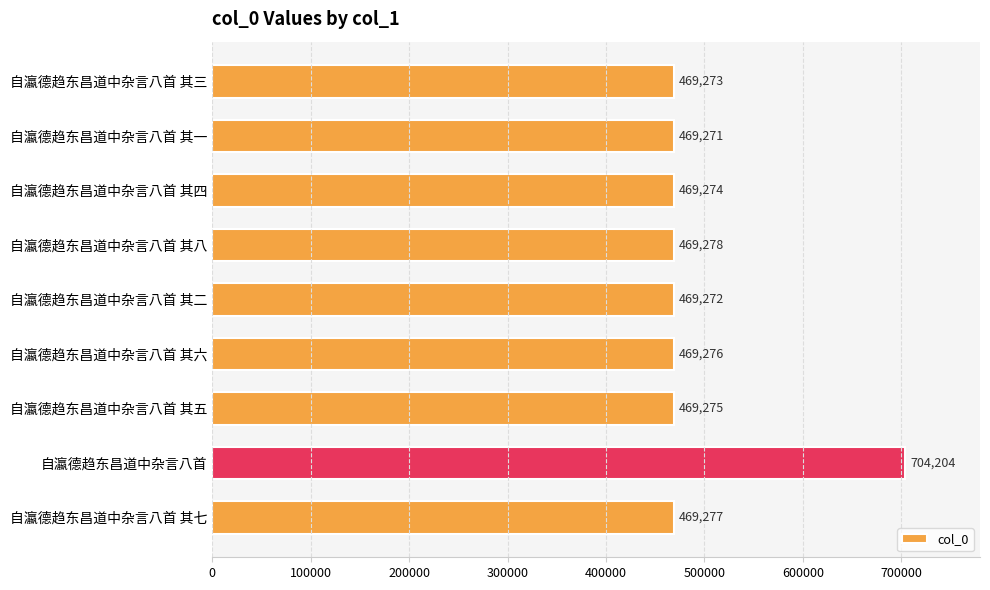

List the labels in order of value, largest first.

自瀛德趋东昌道中杂言八首, 自瀛德趋东昌道中杂言八首 其八, 自瀛德趋东昌道中杂言八首 其七, 自瀛德趋东昌道中杂言八首 其六, 自瀛德趋东昌道中杂言八首 其五, 自瀛德趋东昌道中杂言八首 其四, 自瀛德趋东昌道中杂言八首 其三, 自瀛德趋东昌道中杂言八首 其二, 自瀛德趋东昌道中杂言八首 其一